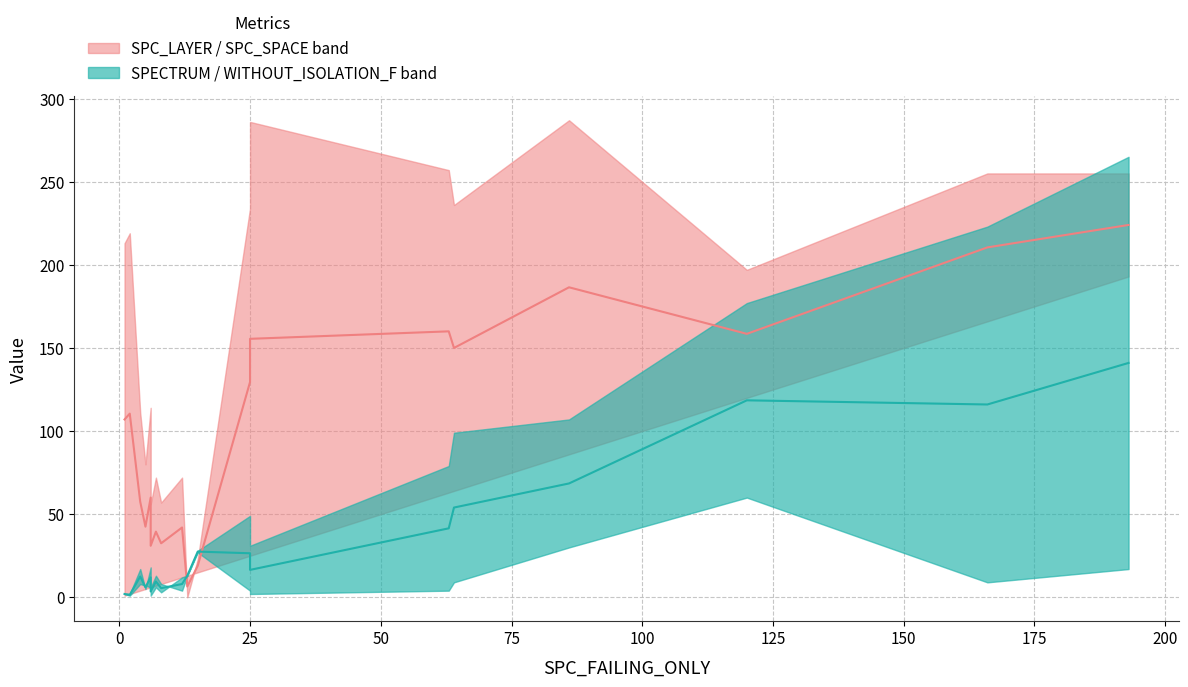

Which series has the largest range (max minus min)?

SPC_SPACE